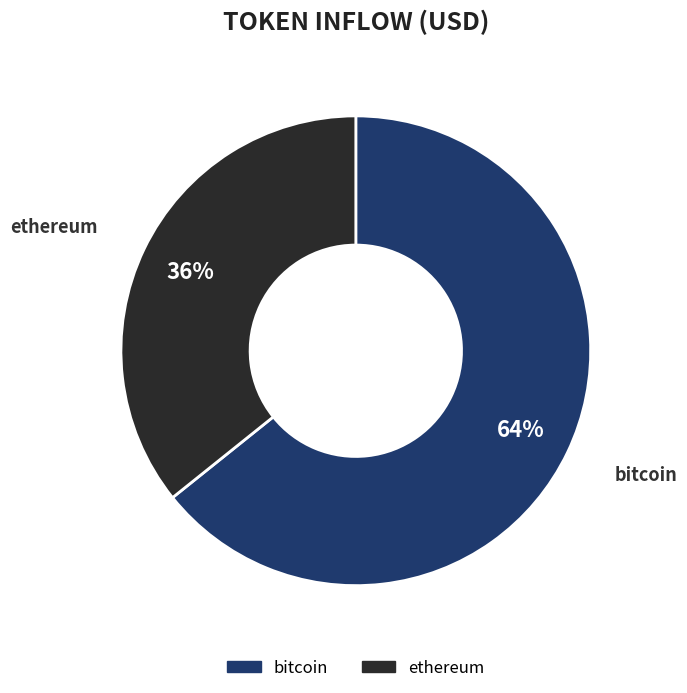

To the nearest percent, what percentage of the pie is ethereum?

36%